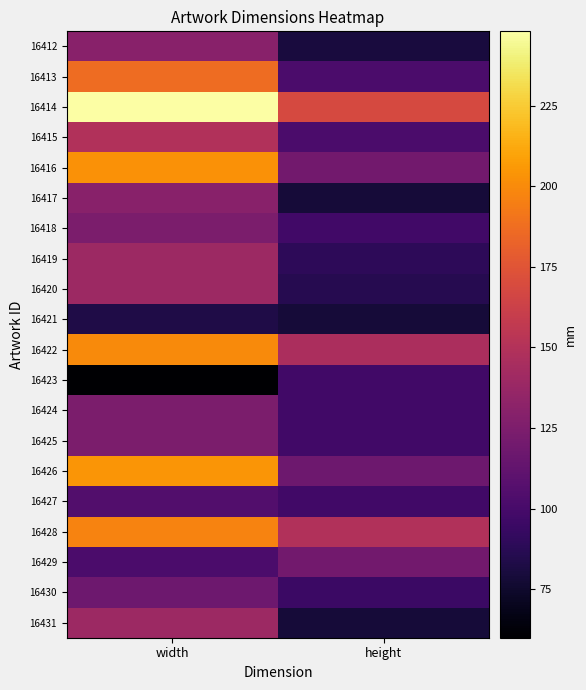

Reading right to left, extract all data points from this chart.

16412: height=80	width=130
16413: height=102	width=187
16414: height=168	width=248
16415: height=102	width=149
16416: height=120	width=203
16417: height=79	width=130
16418: height=98	width=124
16419: height=89	width=140
16420: height=86	width=140
16421: height=79	width=83
16422: height=146	width=200
16423: height=98	width=60
16424: height=98	width=124
16425: height=98	width=124
16426: height=118	width=204
16427: height=98	width=105
16428: height=149	width=197
16429: height=120	width=102
16430: height=95	width=118
16431: height=79	width=140